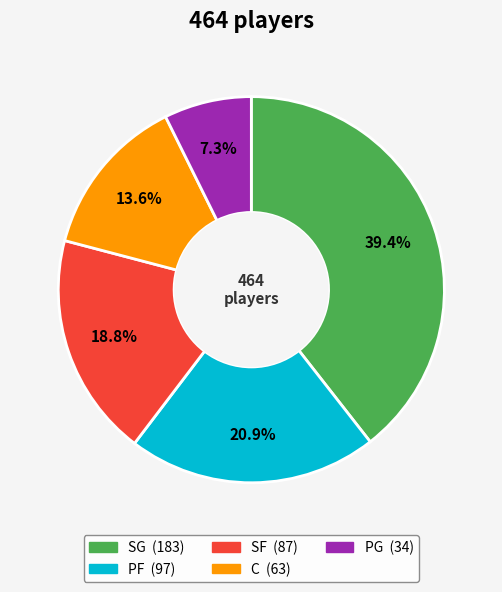

Between SG and SF, which is larger?

SG